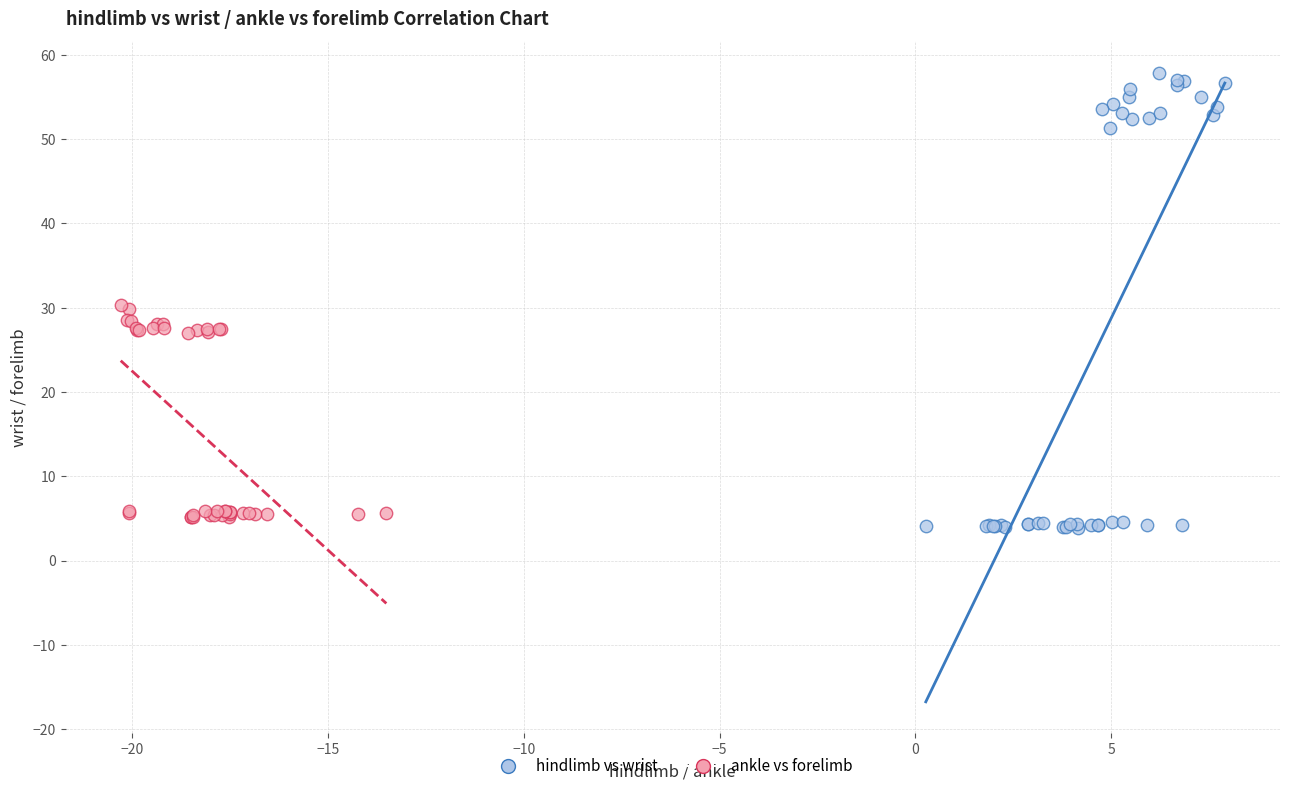

What are all the series names shown in the legend?

hindlimb vs wrist, ankle vs forelimb